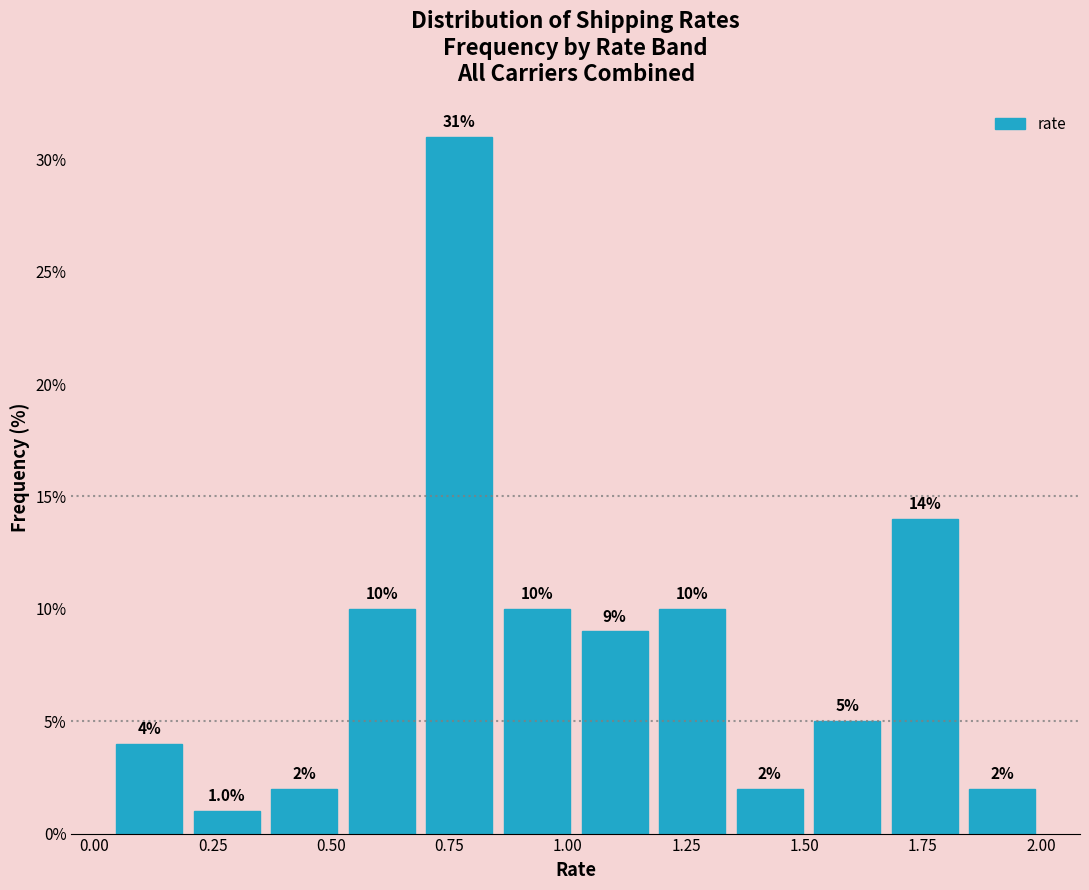

Read against the x-axis, roughly where is the centre of the tallest bar?

0.75